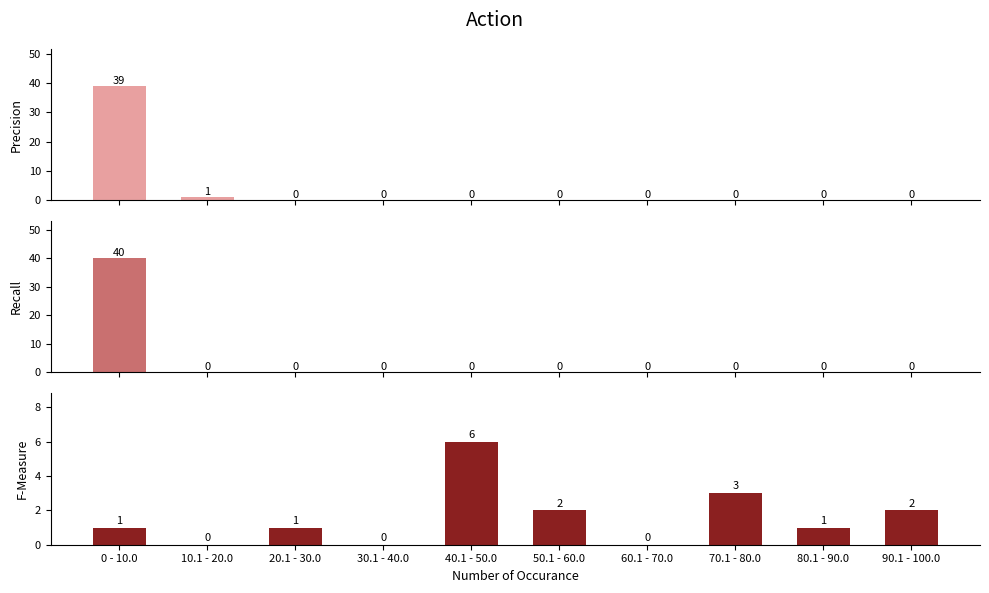

Reading right to left, list all the values displayed in this chart.

Precision: 90.1 - 100.0=0	80.1 - 90.0=0	70.1 - 80.0=0	60.1 - 70.0=0	50.1 - 60.0=0	40.1 - 50.0=0	30.1 - 40.0=0	20.1 - 30.0=0	10.1 - 20.0=1	0 - 10.0=39
Recall: 90.1 - 100.0=0	80.1 - 90.0=0	70.1 - 80.0=0	60.1 - 70.0=0	50.1 - 60.0=0	40.1 - 50.0=0	30.1 - 40.0=0	20.1 - 30.0=0	10.1 - 20.0=0	0 - 10.0=40
F-Measure: 90.1 - 100.0=2	80.1 - 90.0=1	70.1 - 80.0=3	60.1 - 70.0=0	50.1 - 60.0=2	40.1 - 50.0=6	30.1 - 40.0=0	20.1 - 30.0=1	10.1 - 20.0=0	0 - 10.0=1